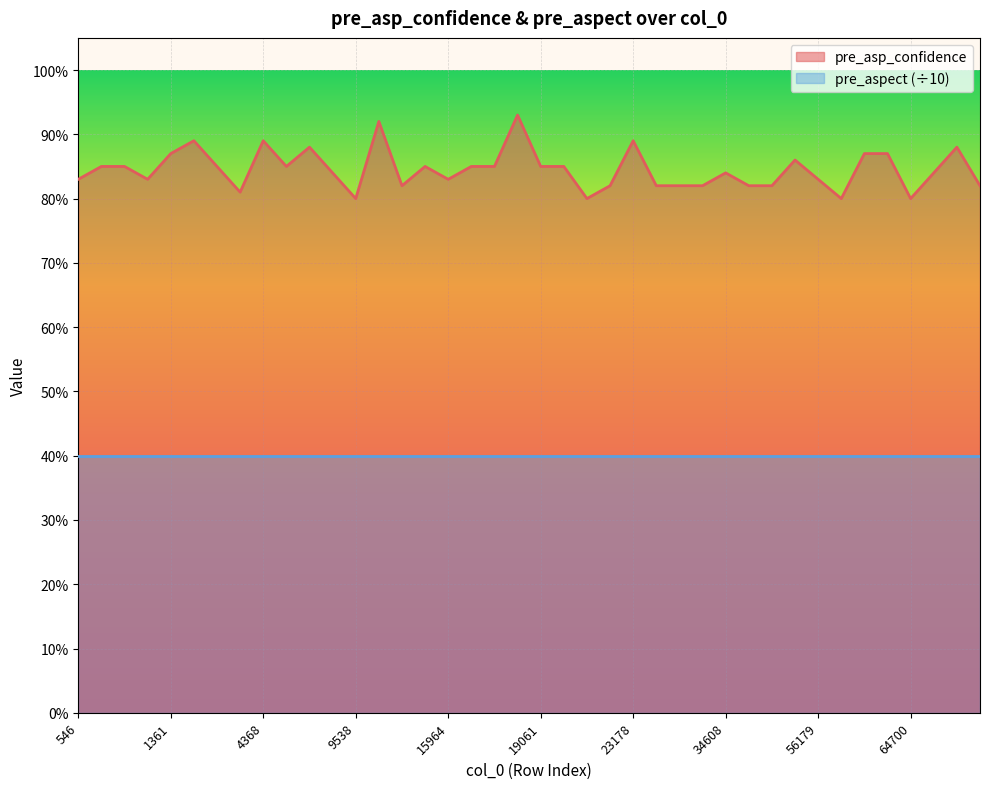

How many points are higher than both their immediate neighbors (excluding endpoints)?

10